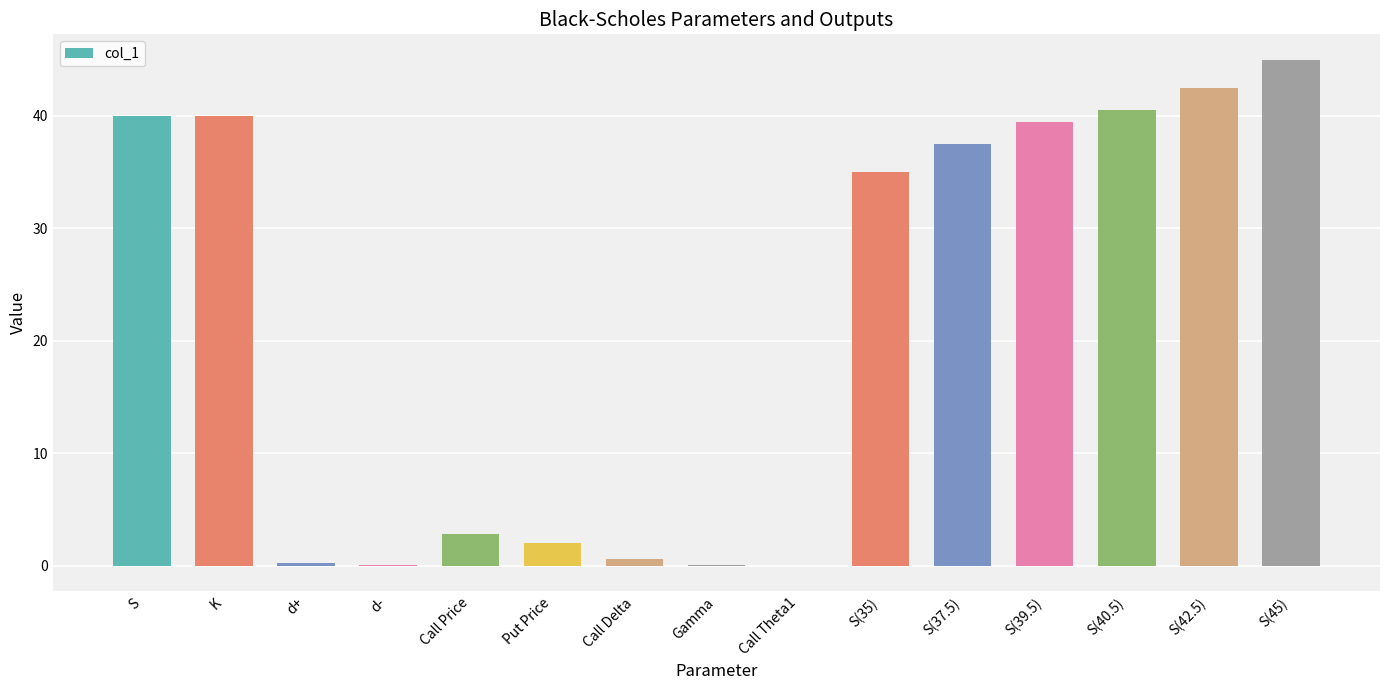

How many series are shown in this chart?

1